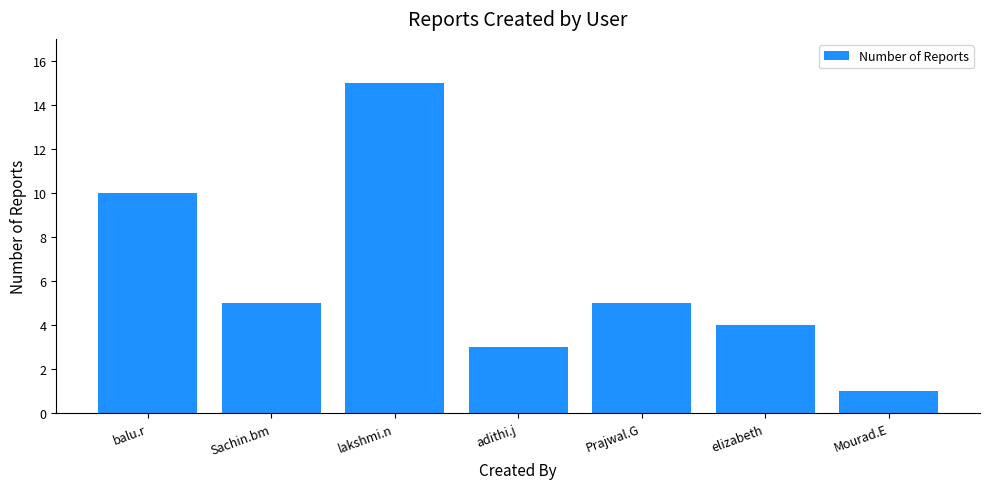

What is the sum of all values?

43